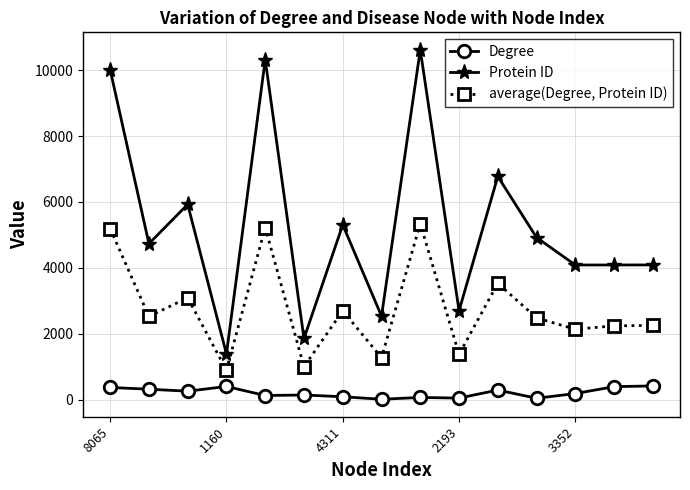

What is the value of the Degree point at the 13th from the left?

186.0